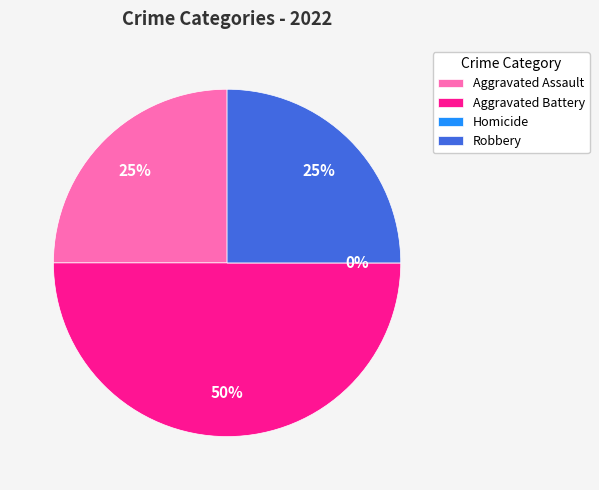

Is it true that Aggravated Battery is 50% of the pie?

True